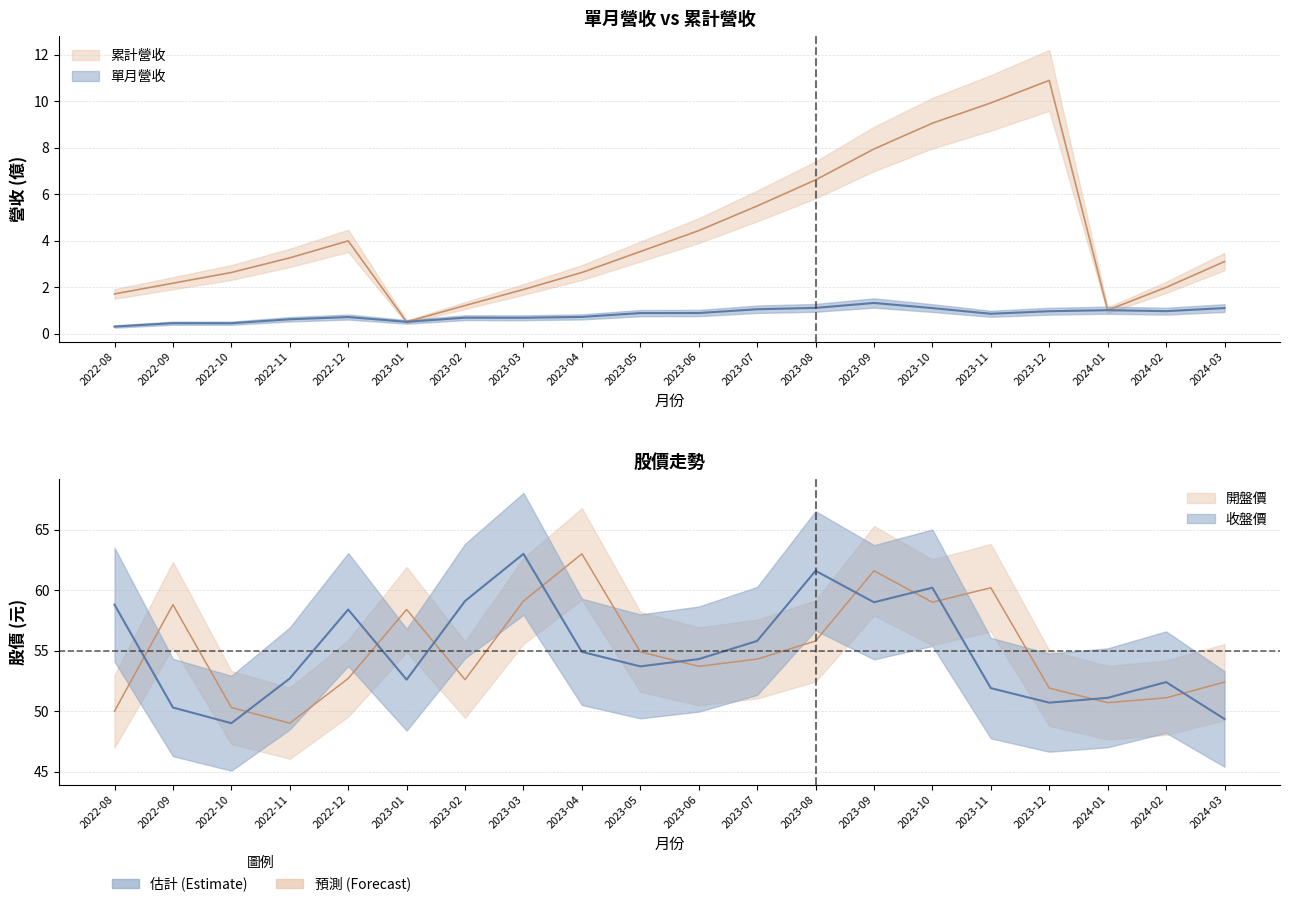

True or false: 開盤價 has a value of 58.8 at 2022-09.

True